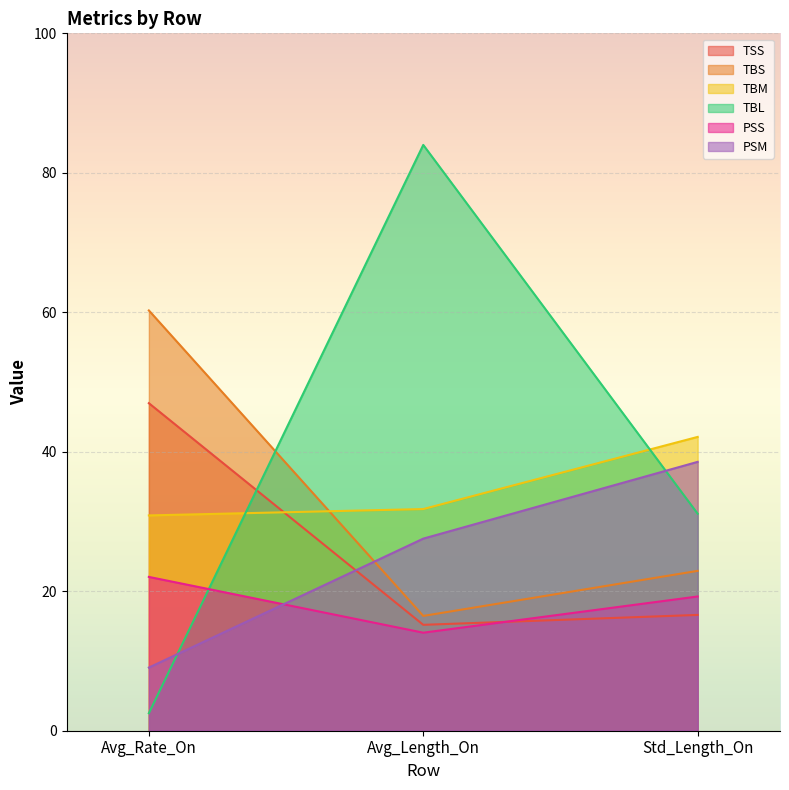

Reading left to right, transcribe all the data shown in this chart.

TSS: 47.0	15.2	16.6
TBS: 60.3	16.5	22.9
TBM: 30.9	31.8	42.1
TBL: 2.5	84.0	31.1
PSS: 22.1	14.1	19.2
PSM: 9.1	27.5	38.6